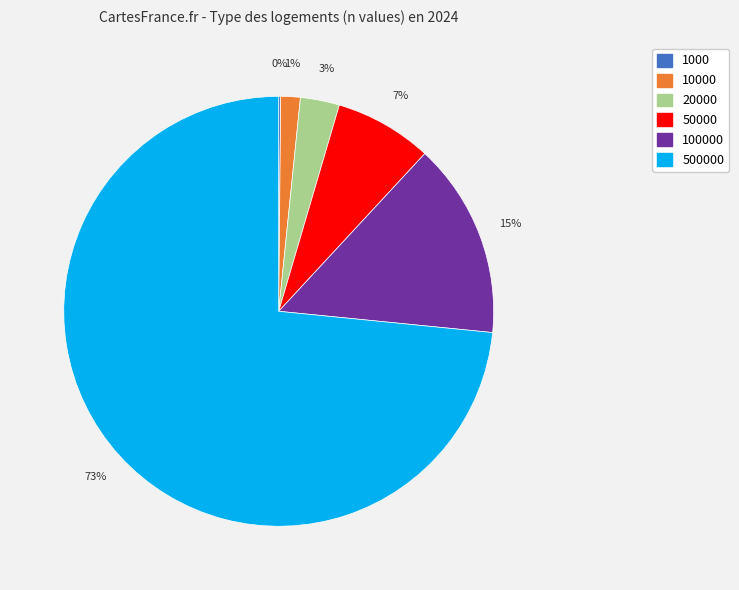

Between 50000 and 20000, which is larger?

50000